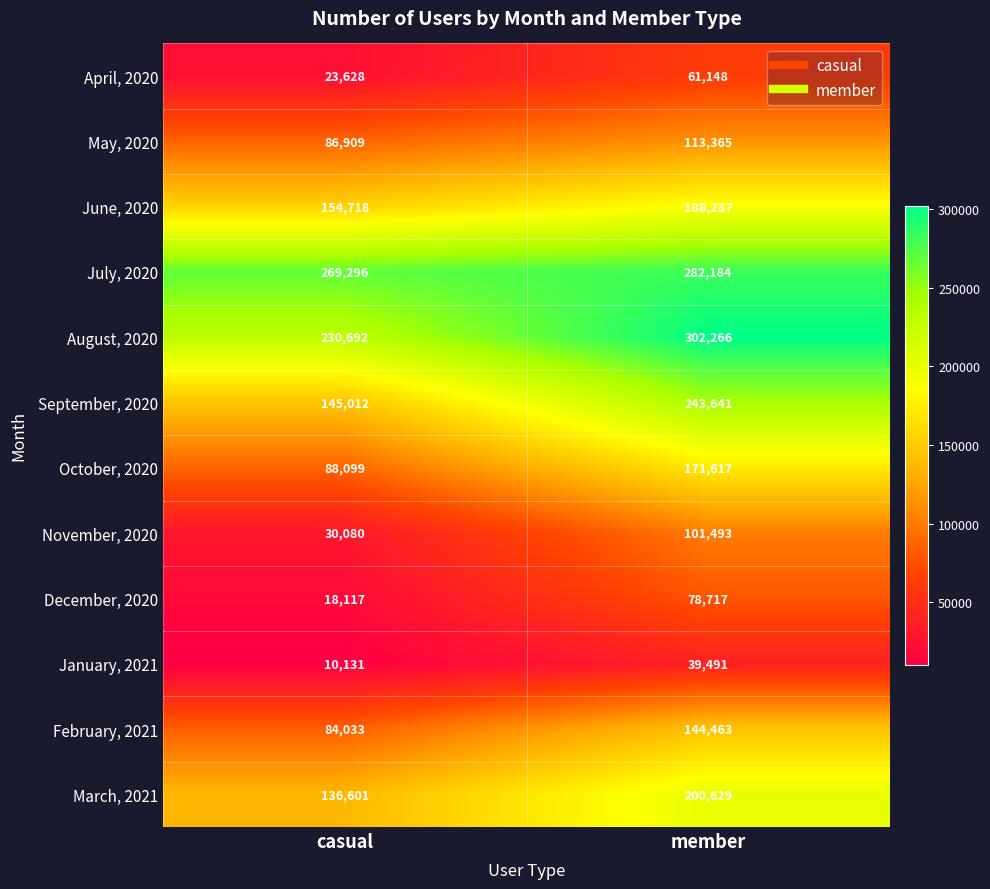

True or false: September, 2020 has a value of 45792 at casual.

False